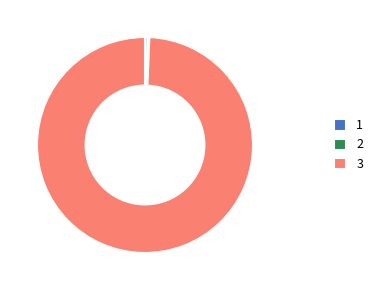

Does 1 represent more than half of the total?

No